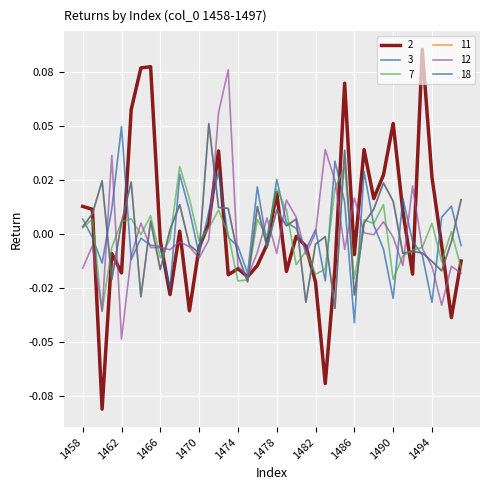

Rank the categories by 2 value from highest to lowest.

1493, 1465, 1464, 1485, 1463, 1490, 1487, 1472, 1489, 1494, 1478, 1488, 1458, 1459, 1491, 1471, 1468, 1480, 1466, 1477, 1495, 1481, 1470, 1461, 1486, 1497, 1476, 1484, 1474, 1479, 1462, 1492, 1473, 1475, 1482, 1467, 1469, 1496, 1483, 1460